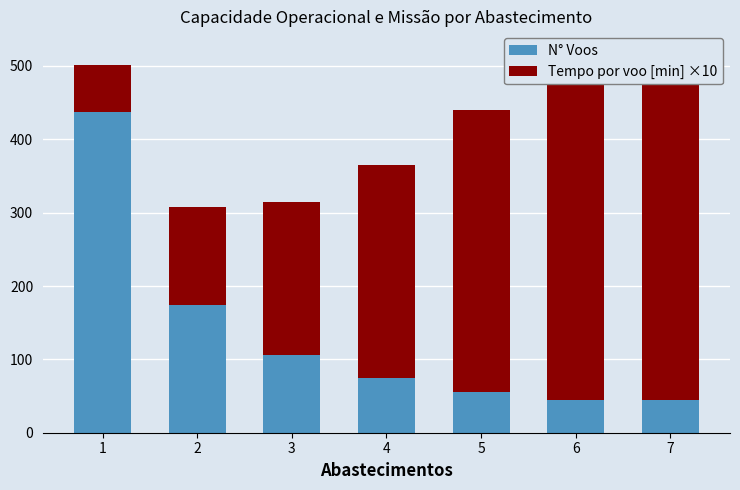

Which series changed the most between 1 and 5?

N° Voos